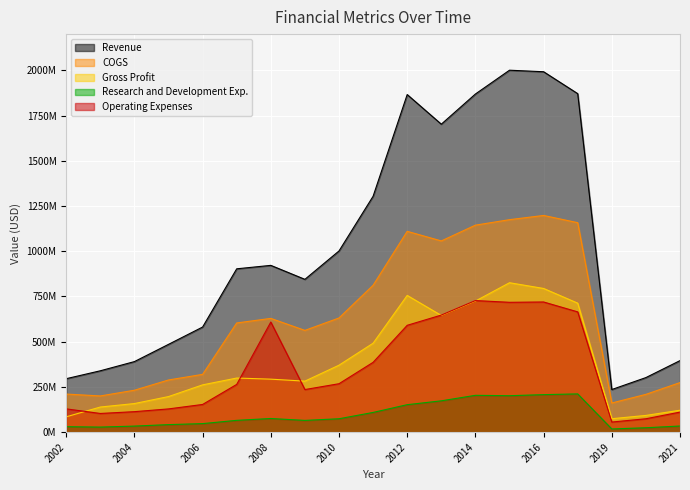

How many categories are shown in the chart?

19